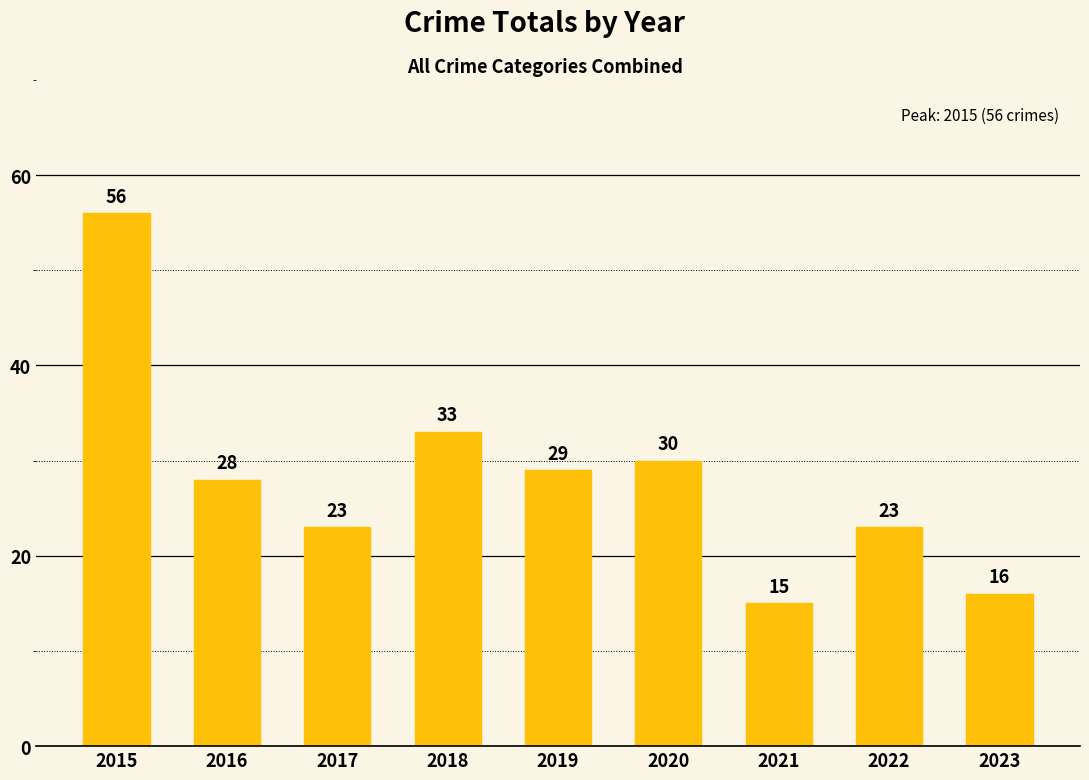

The value at 2018 is 11. True or false?

False